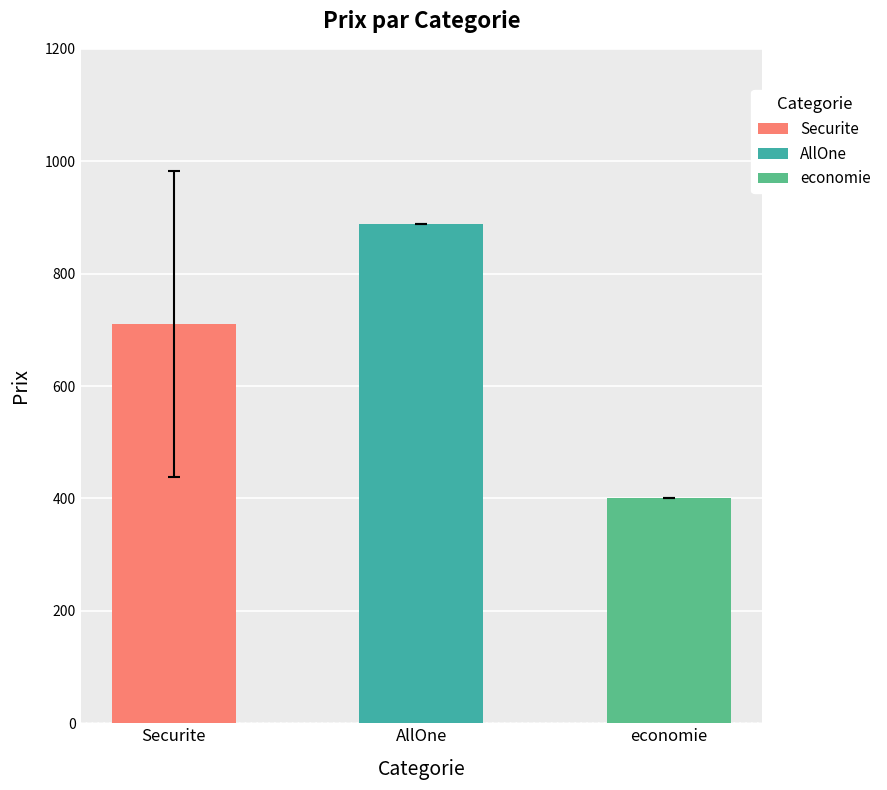

What is the approximate value at economie?

400.0